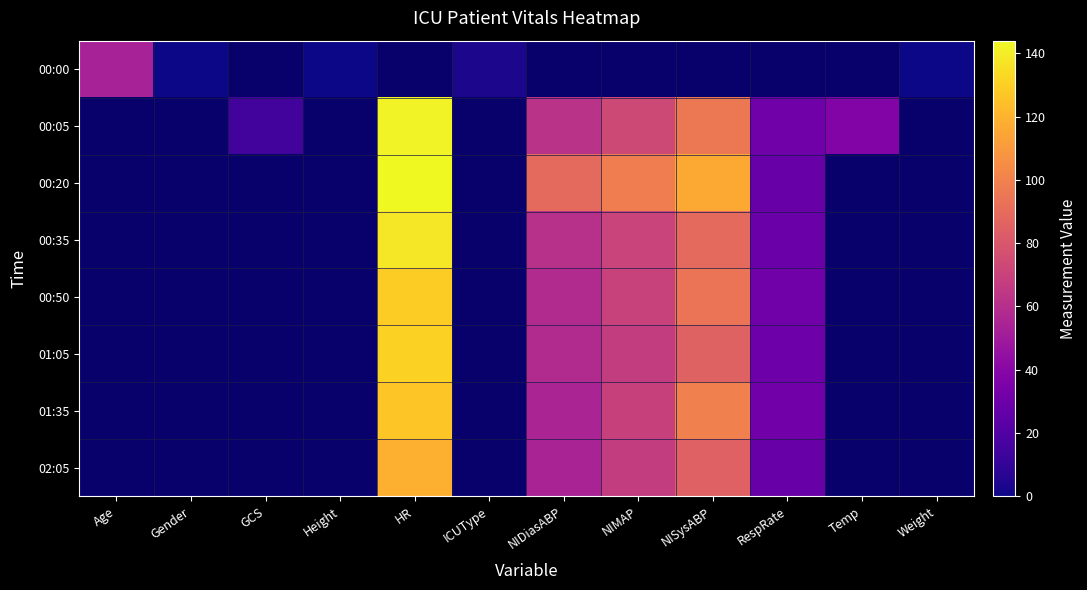

Is the value of 00:50 at Temp greater than the value of 00:05 at NIDiasABP?

No